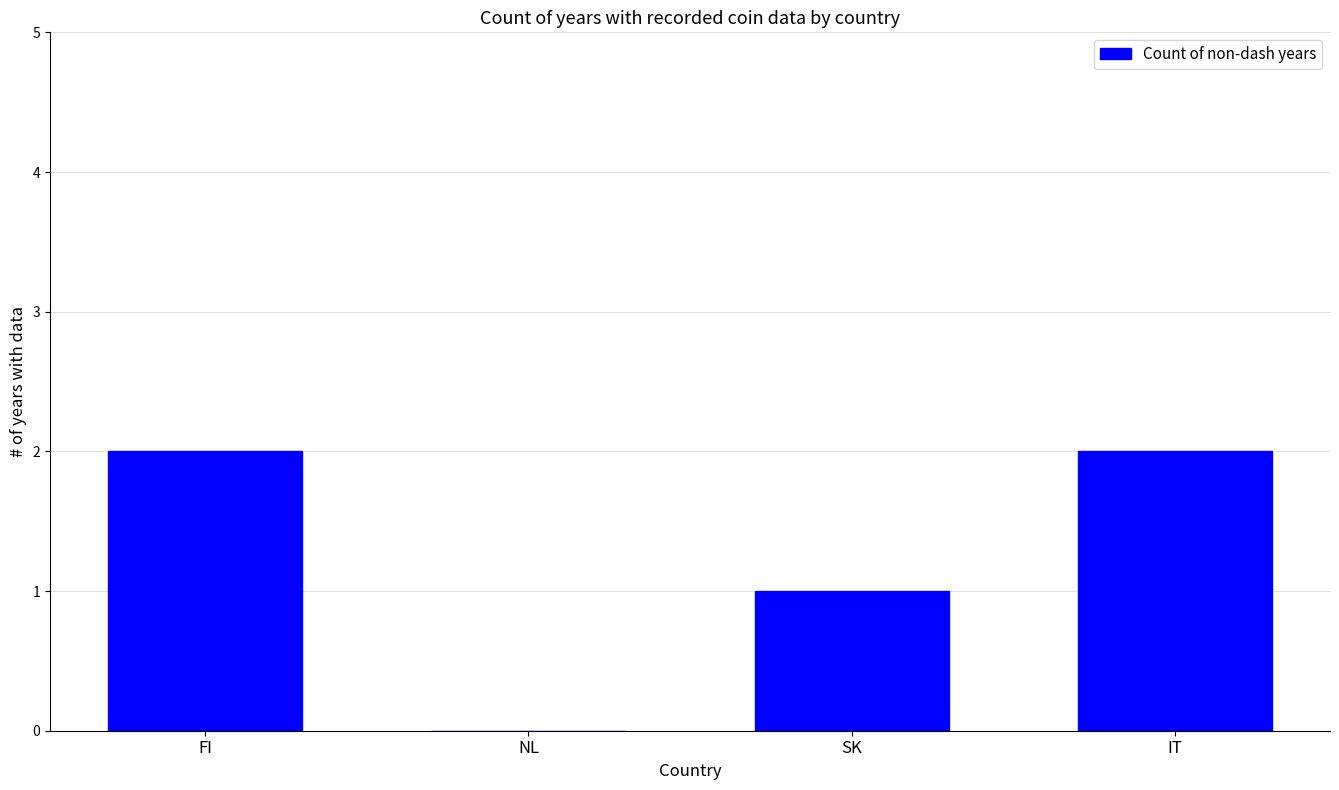

Between IT and SK, which is larger?

IT